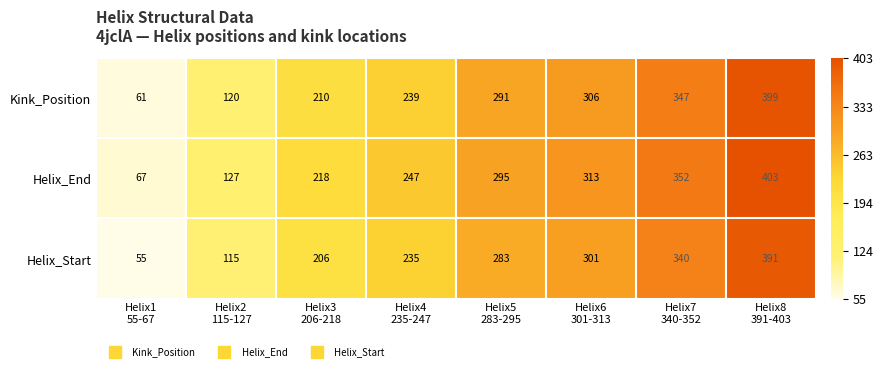

Which series has the widest spread of values?

Kink_Position